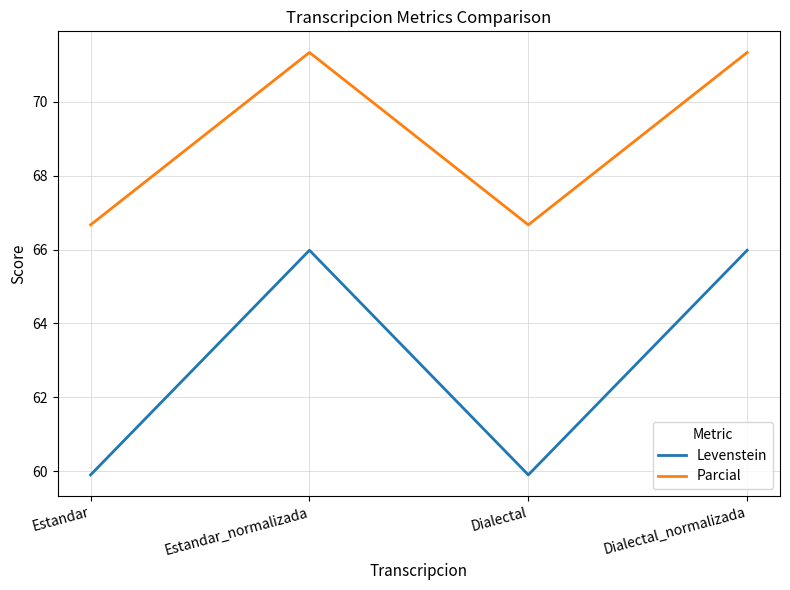

True or false: Levenstein and Parcial intersect in this chart.

False